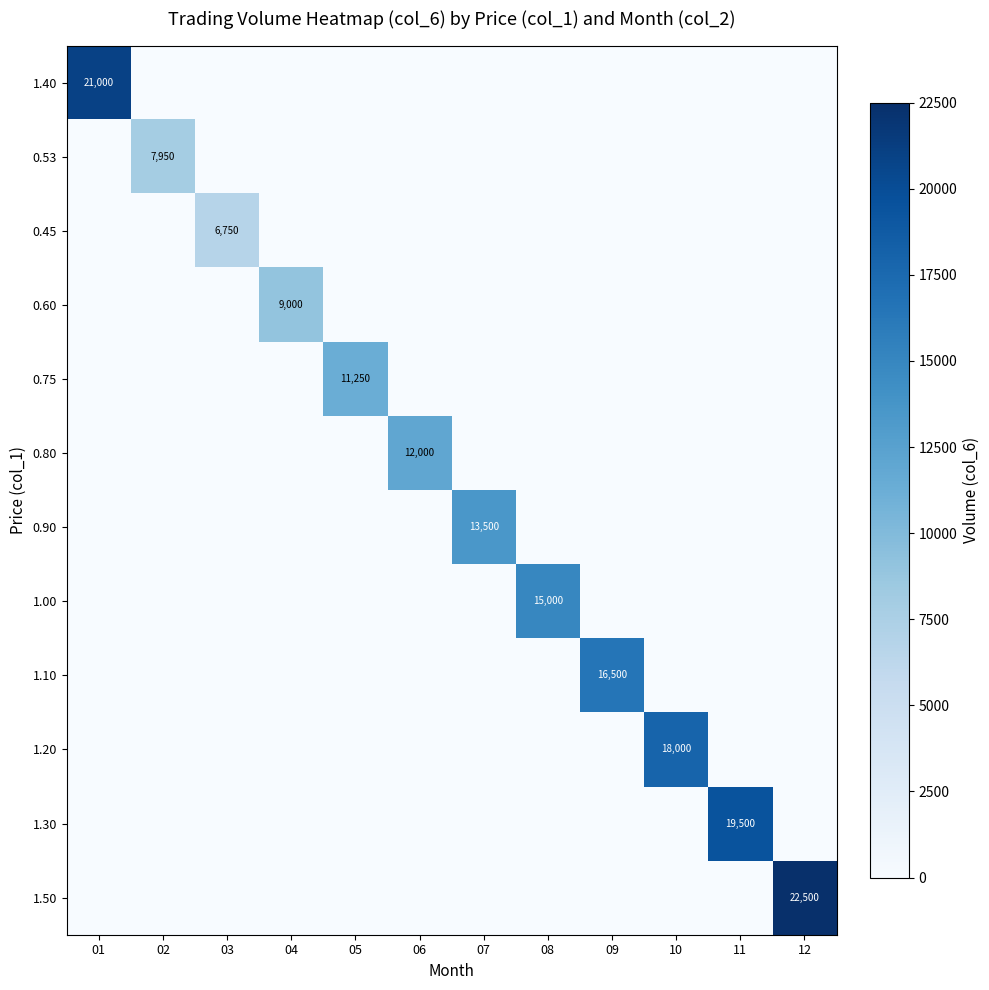

What is the difference between the maximum and minimum values in the 0.45 series?

6750